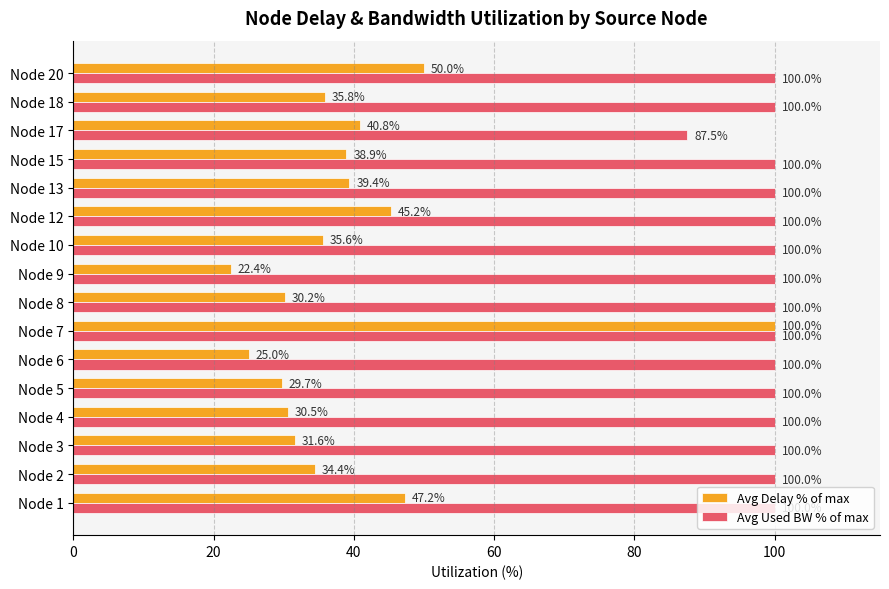

What is the average value of the Avg Delay % of max series?

39.8